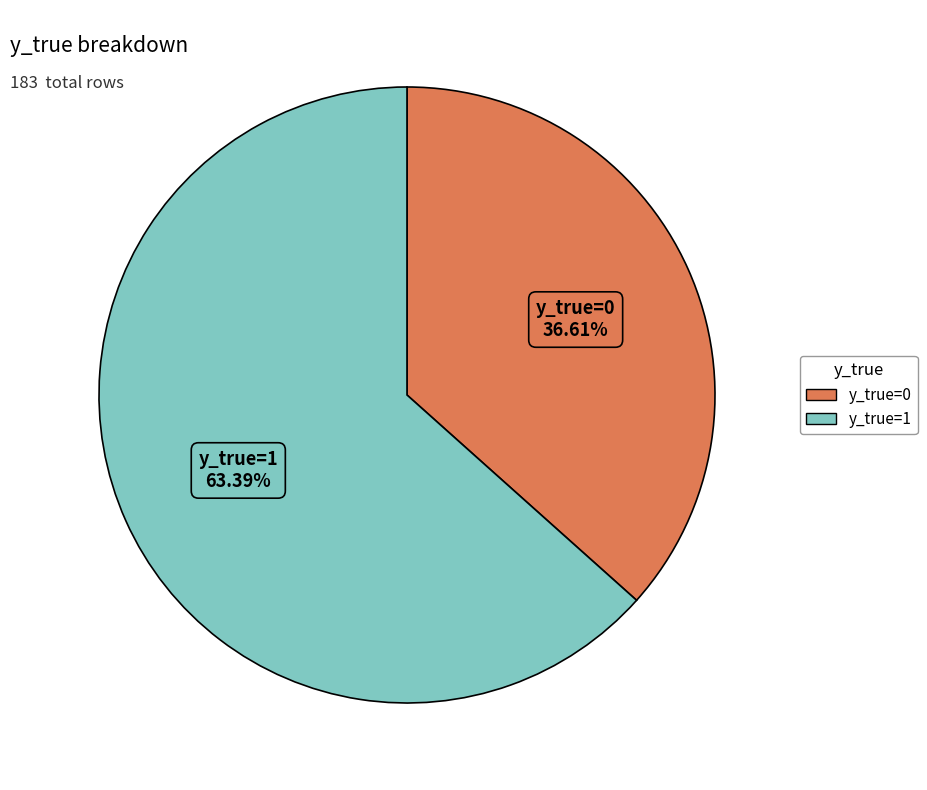

Rank the categories by value from lowest to highest.

y_true=0, y_true=1